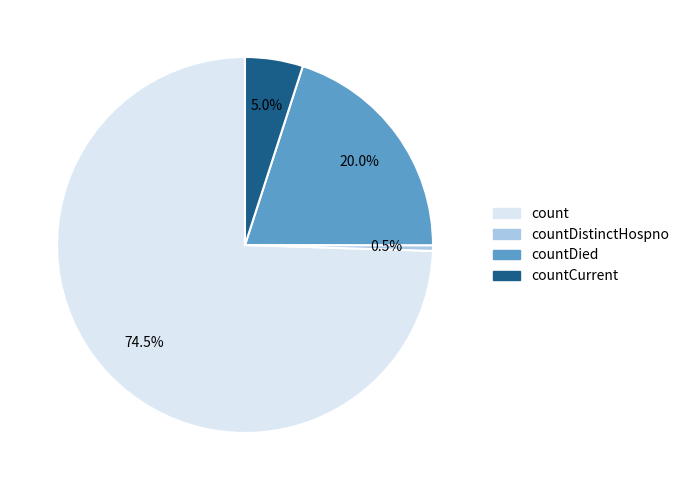

Is there a majority slice in this chart?

Yes